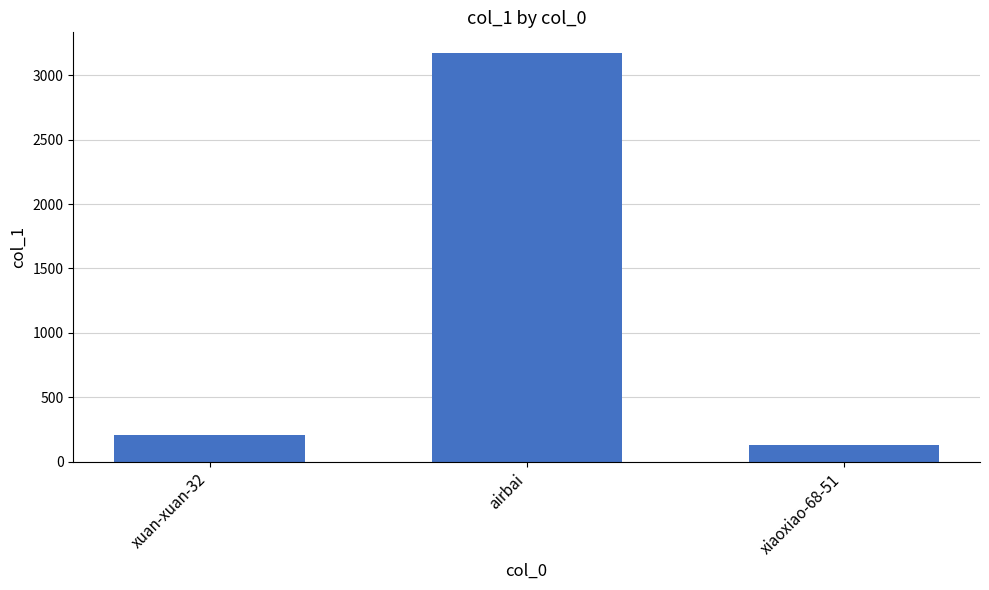

What value does the data have at airbai, to the nearest 10?

3170